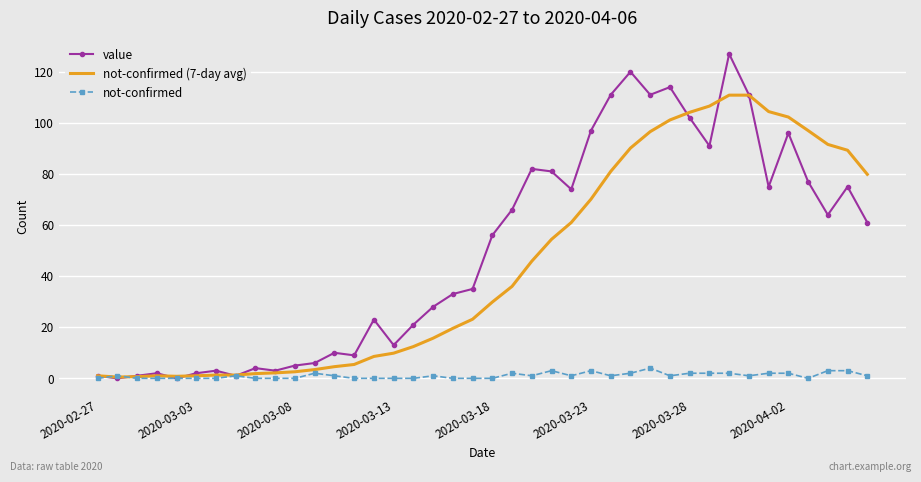

Which series has the widest spread of values?

value